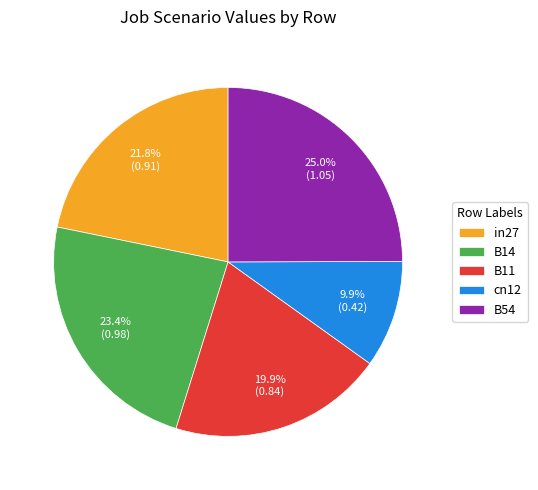

Rank the categories by value from highest to lowest.

B54, B14, in27, B11, cn12